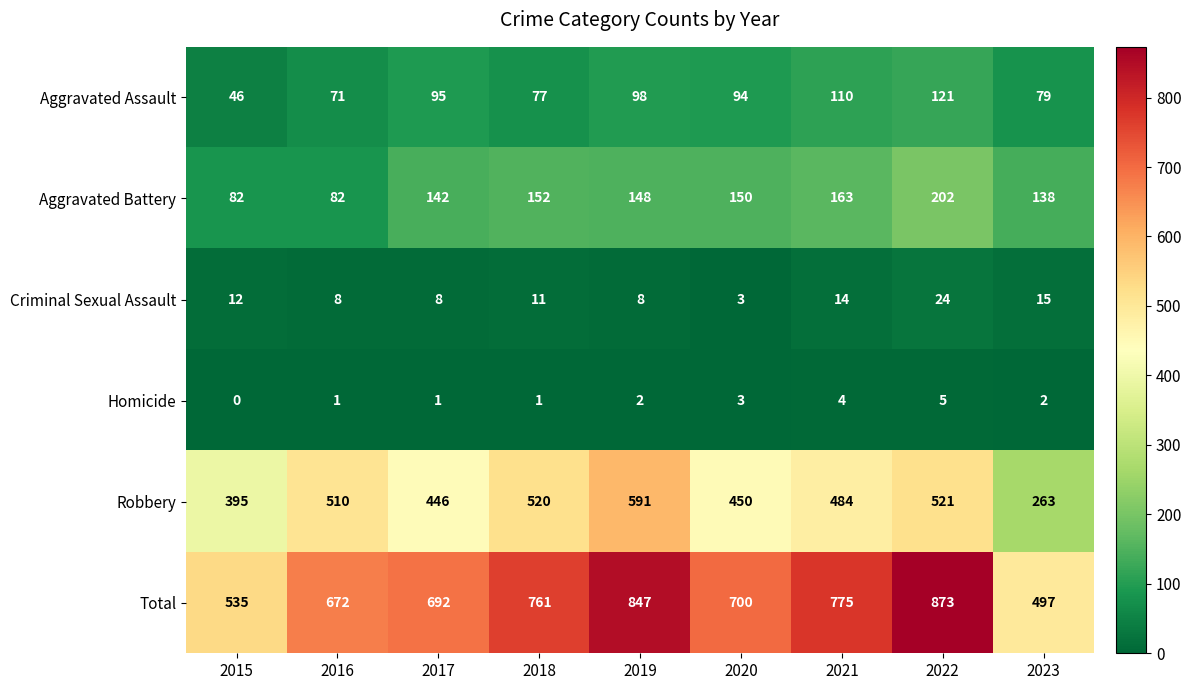

Where is Aggravated Assault nearest to the value 83?

2023